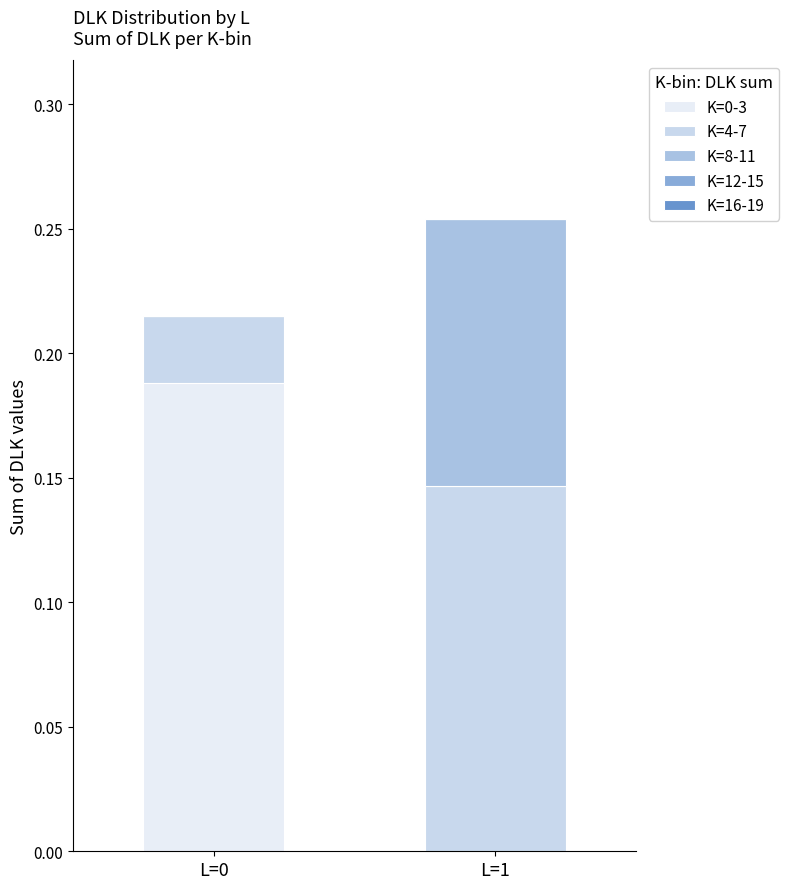

What is the total value across all series at L=1?

0.3